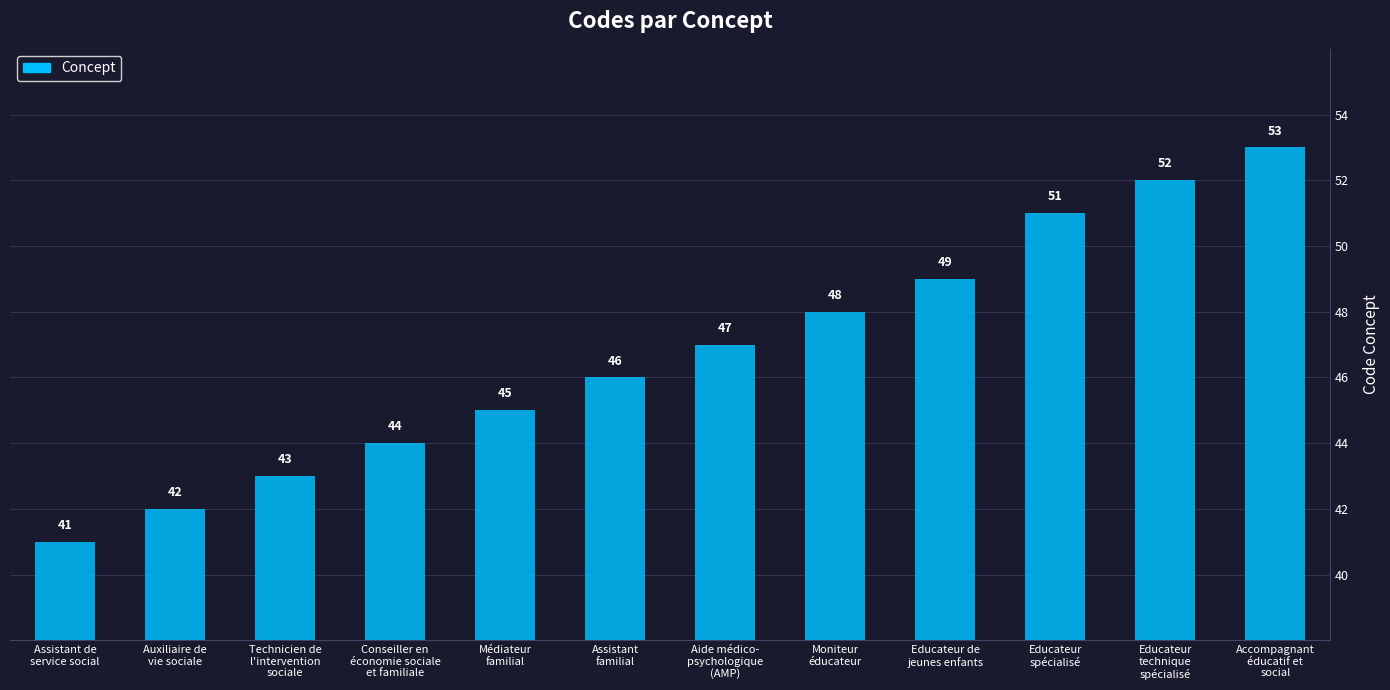

What is the label of the 10th bar from the left?

Educateur
spécialisé